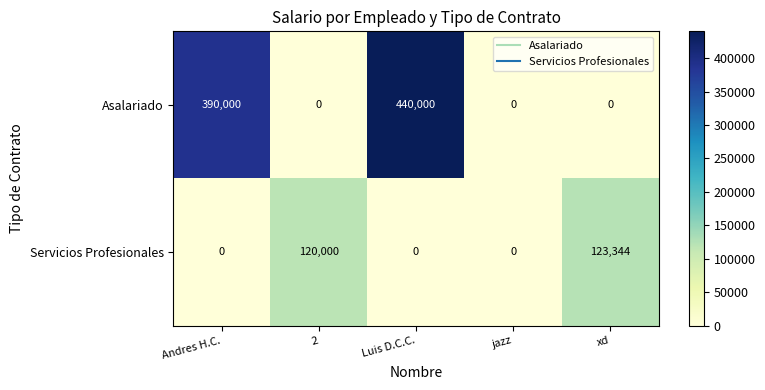

Between Andres H.C. and xd, which series saw the biggest shift?

Asalariado